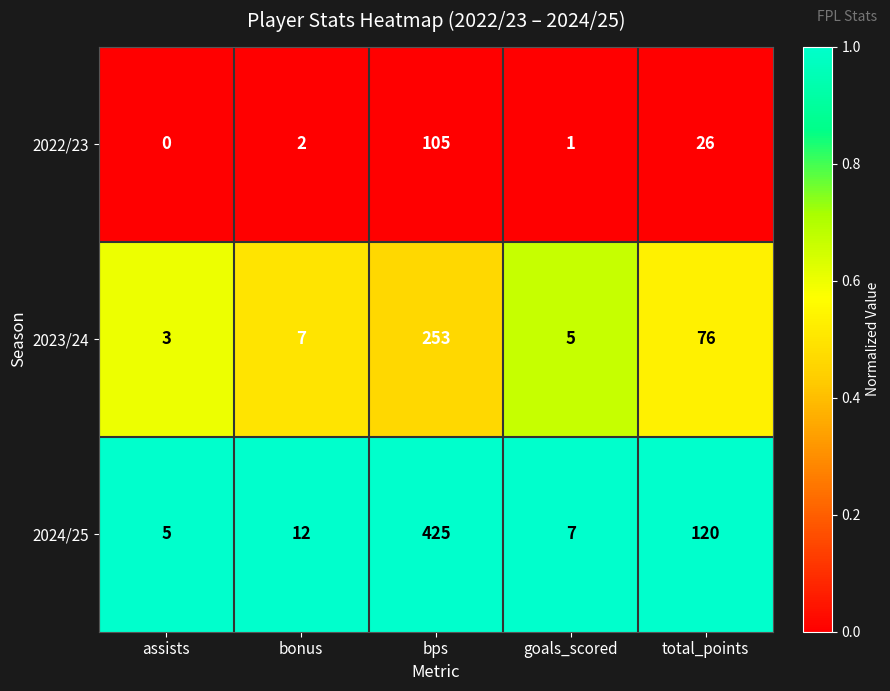

Reading left to right, list all the values displayed in this chart.

2022/23: 0	2	105	1	26
2023/24: 3	7	253	5	76
2024/25: 5	12	425	7	120